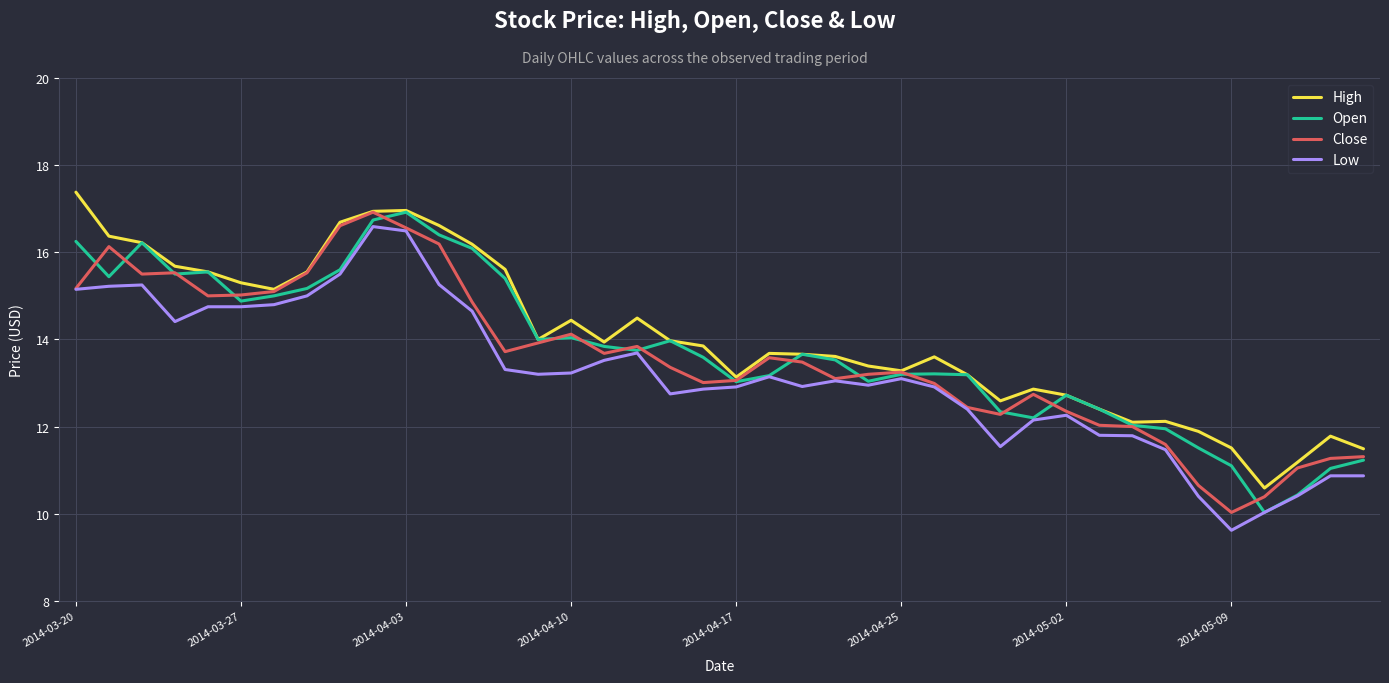

What are all the series names shown in the legend?

High, Open, Close, Low